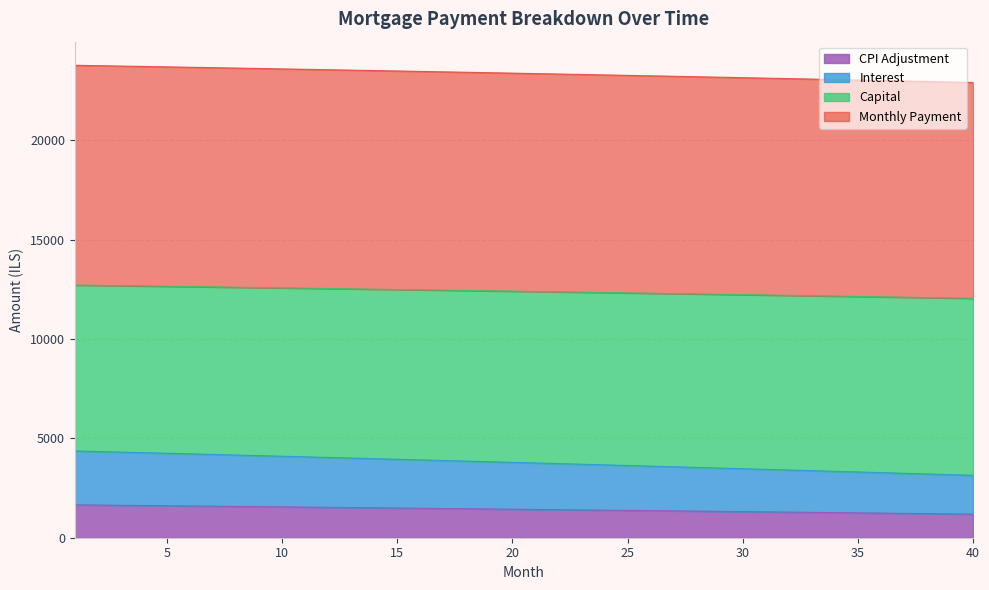

Which category has the lowest value in the capital series?

40